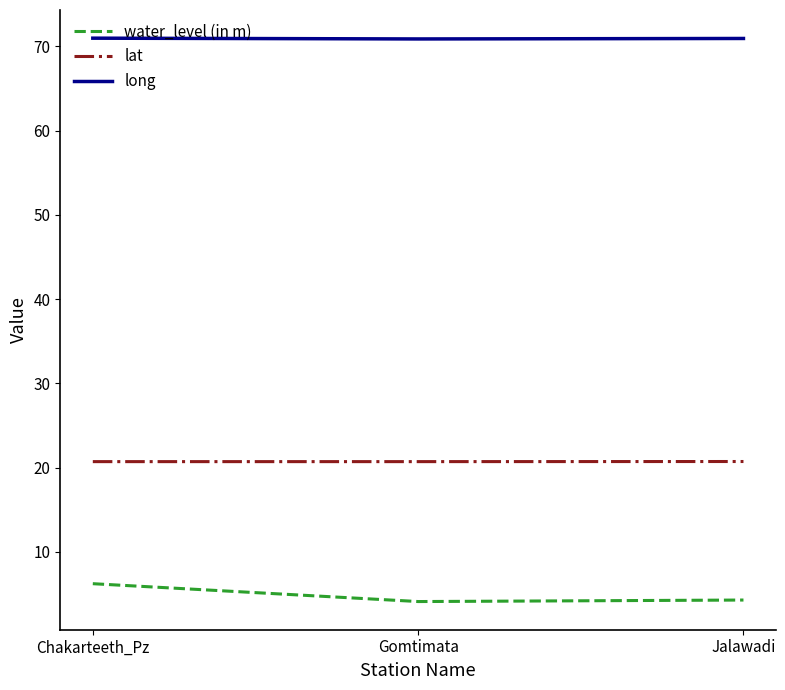

What is the average value of the long series?

70.9